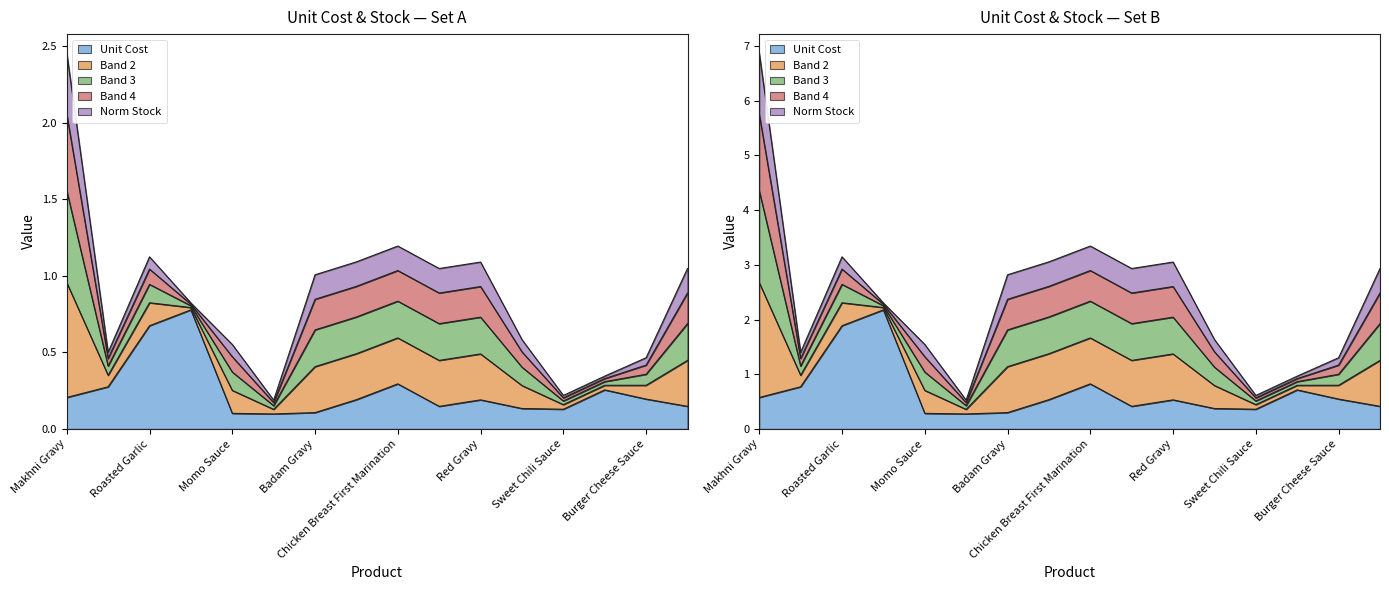

Where is the first local maximum?

Tandoori Masala